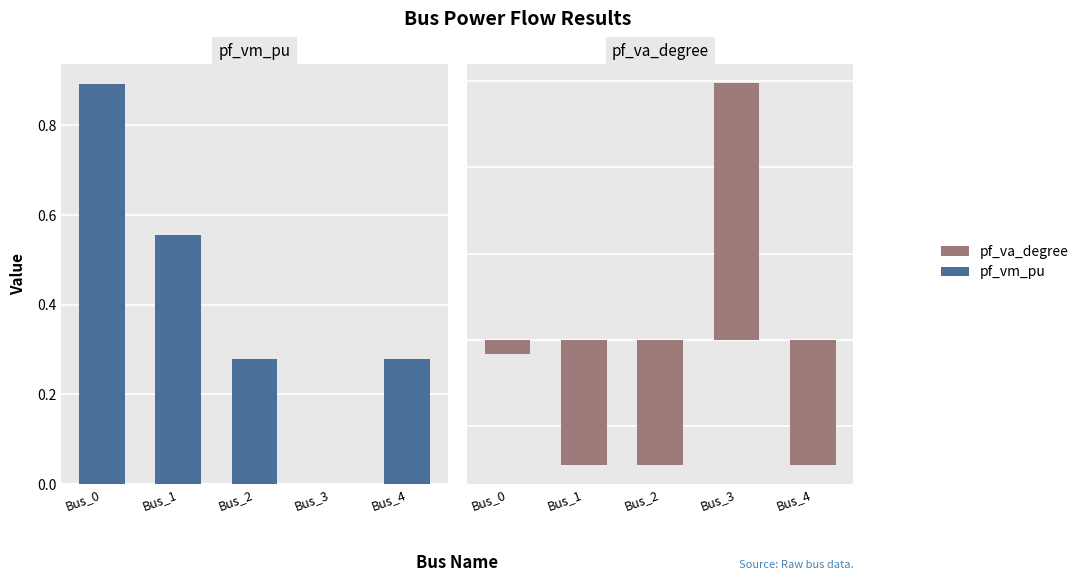

Reading left to right, what are all the values shown in this chart?

pf_vm_pu: 0.9	0.6	0.3	0.0	0.3
pf_va_degree: -3.2	-29.0	-29.0	59.6	-29.0